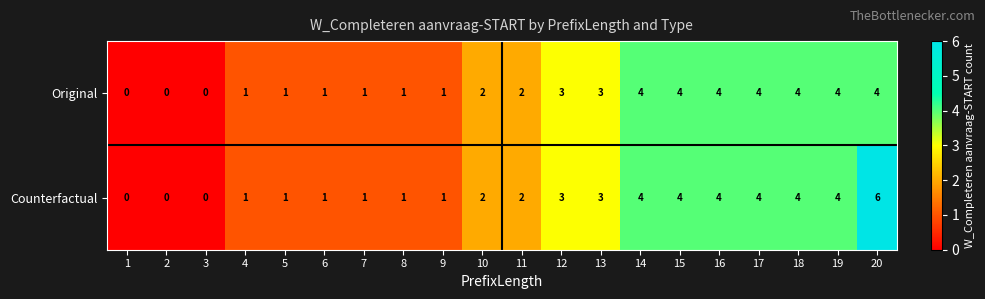

Which label corresponds to the largest value in the chart?

20